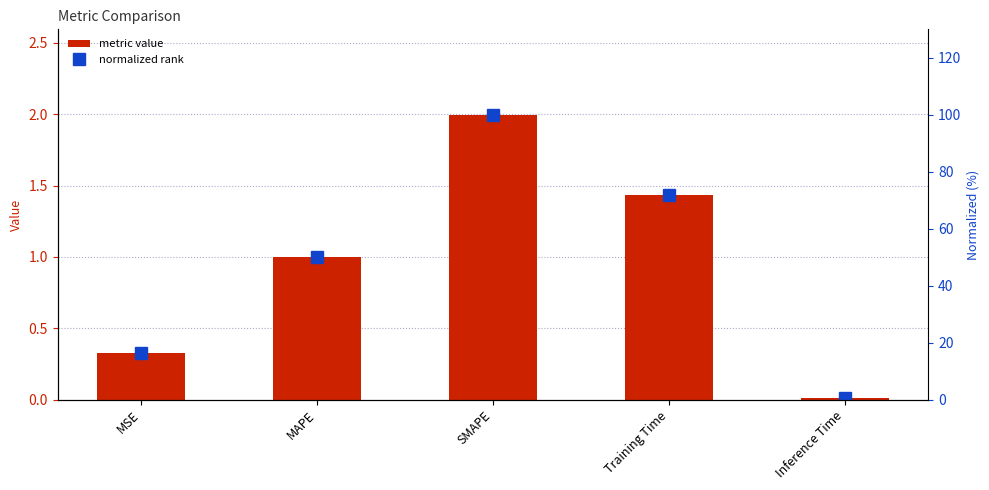

Between MSE and MAPE, which is larger?

MAPE